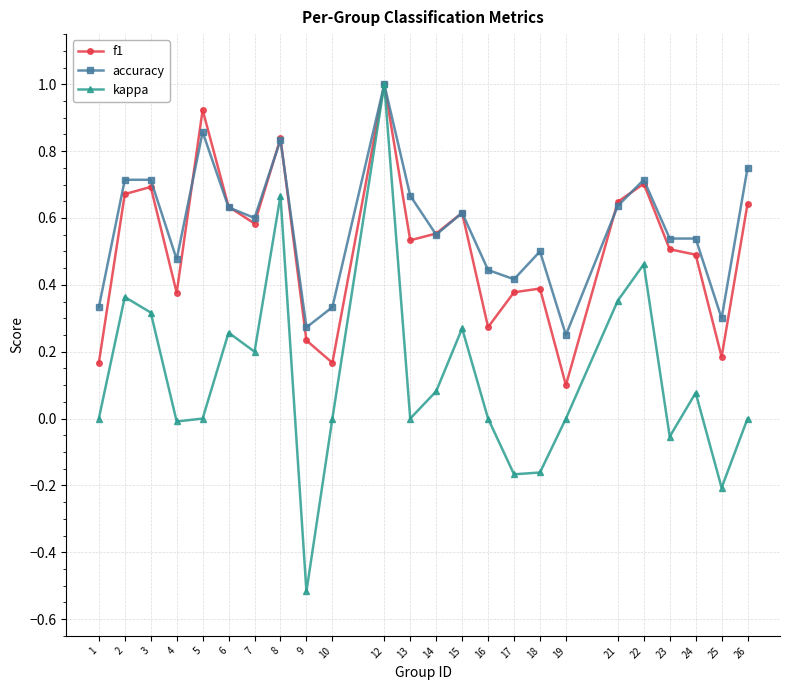

Which series has the largest range (max minus min)?

kappa